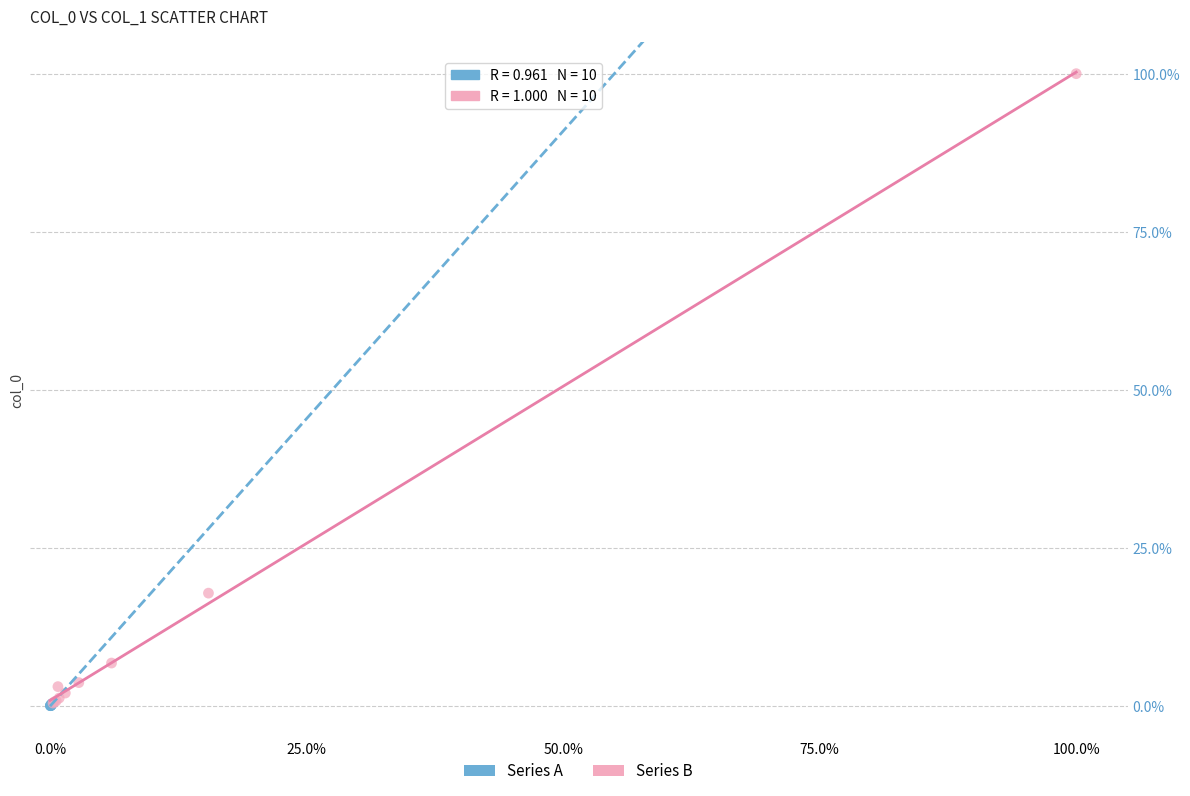

Which series has the largest Y range (max minus min)?

Series B